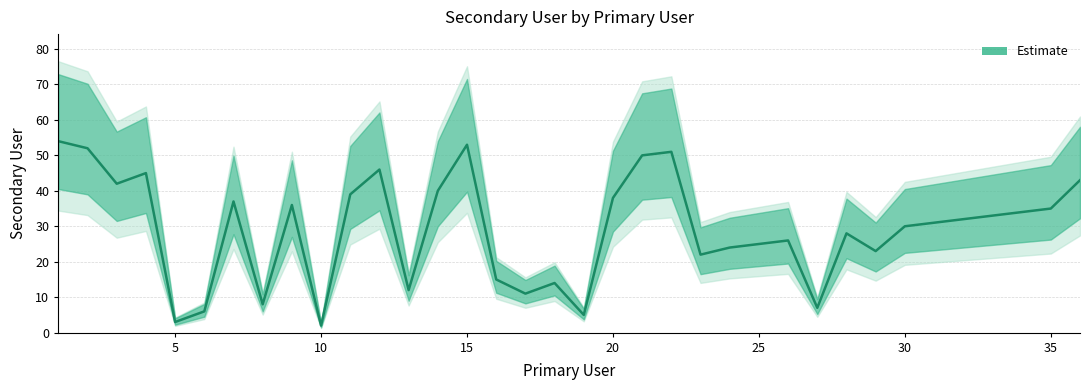

True or false: the data has more than 1 interior local peaks.

True